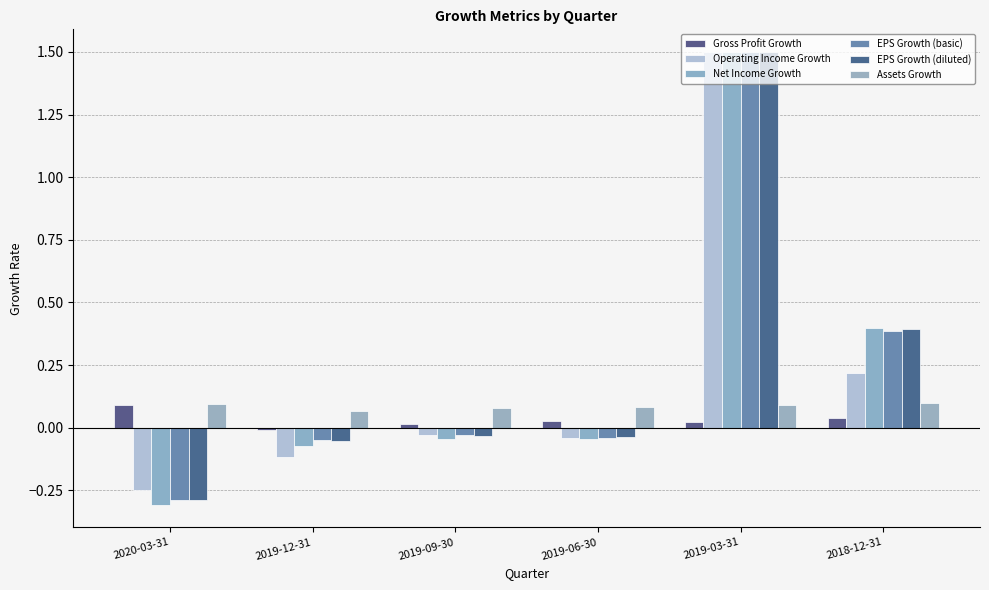

Is it true that Assets Growth equals 0.1 at 2020-03-31?

True